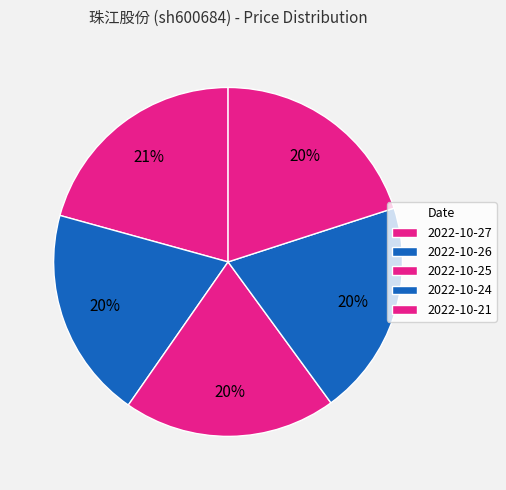

What percentage is the 2022-10-24 slice, to the nearest percent?

20%